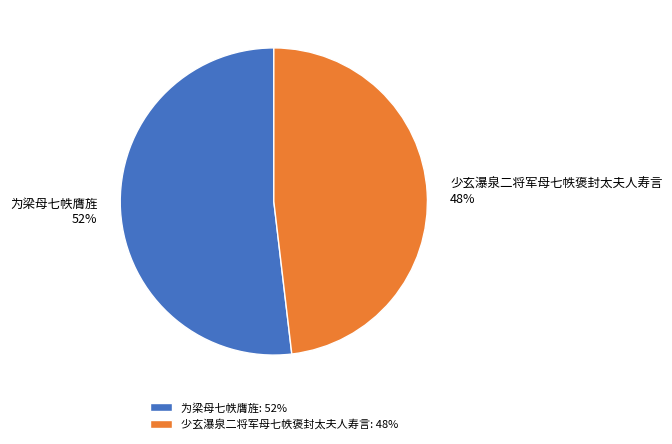

To the nearest percent, what is the average slice percentage?

50%